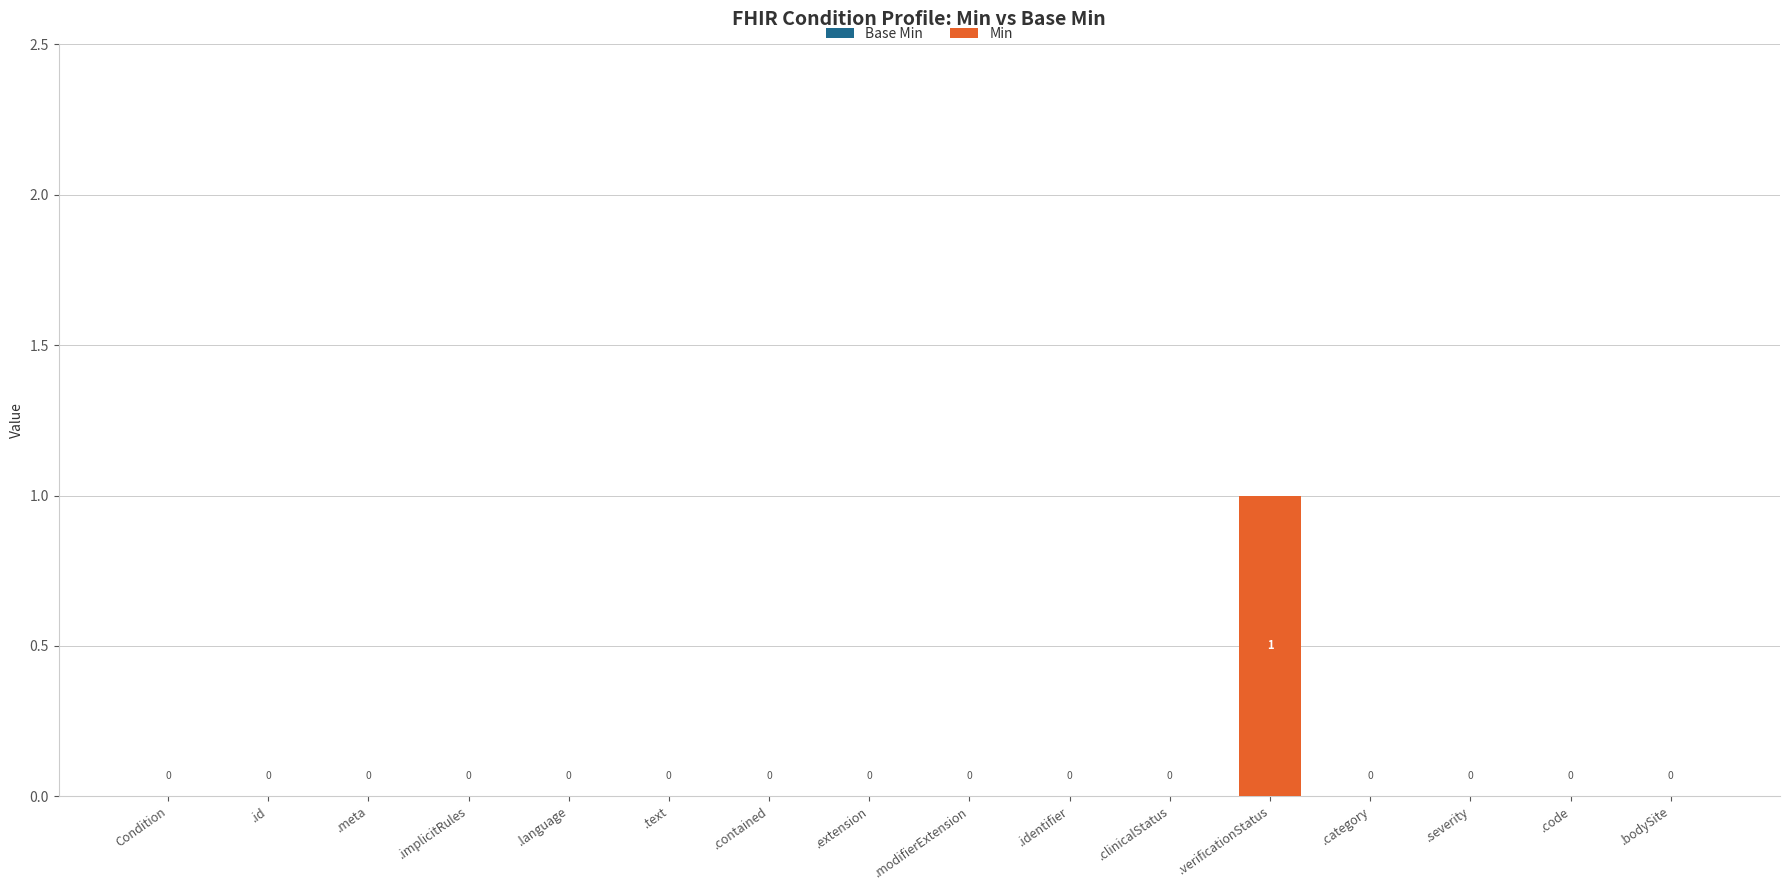

Which category has the highest value across all series?

.verificationStatus